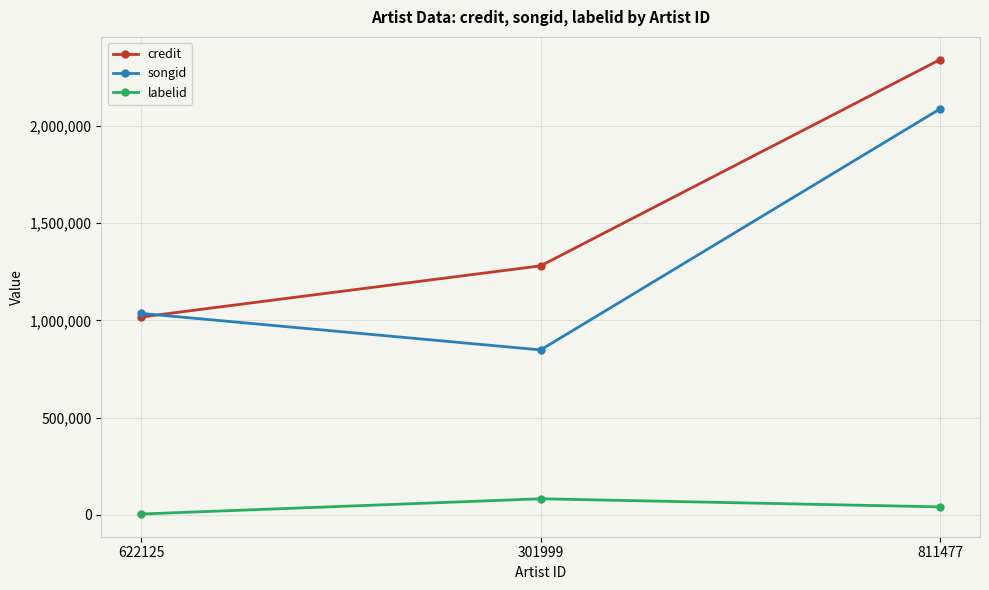

Does the chart display data point markers on the line(s)?

Yes